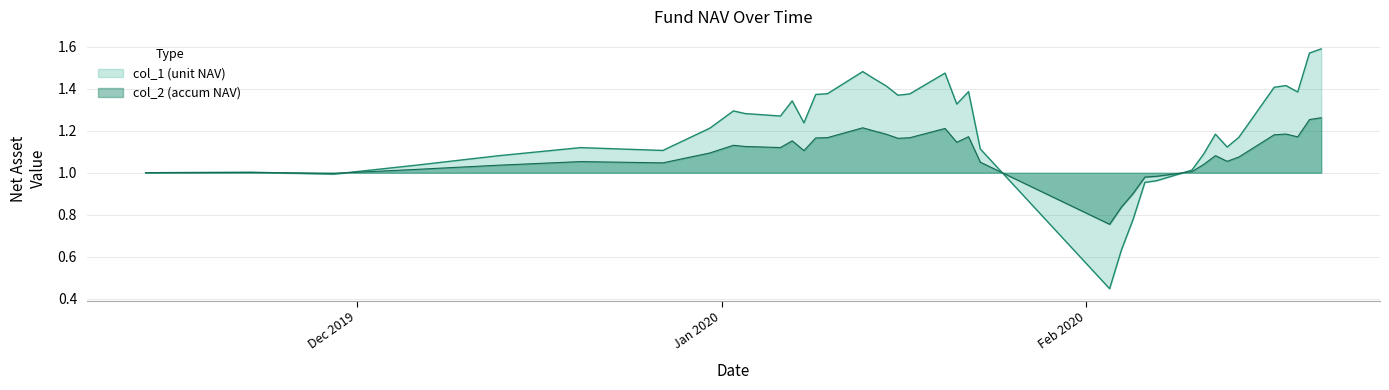

What are all the series names shown in the legend?

col_1 (unit NAV), col_2 (accum NAV)